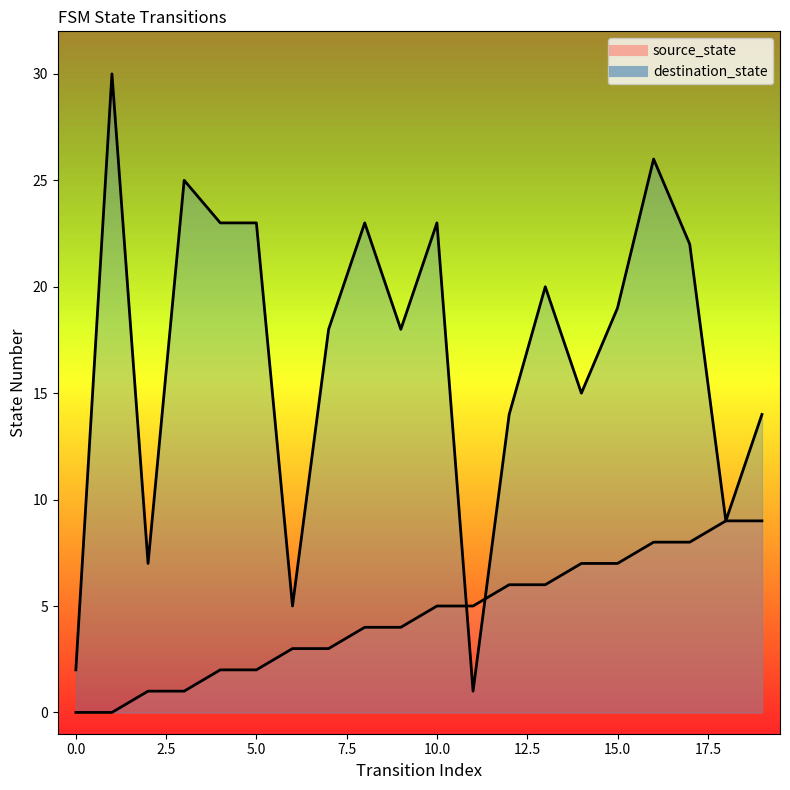

What is the sum of the source_state values at 3 and 11?

6